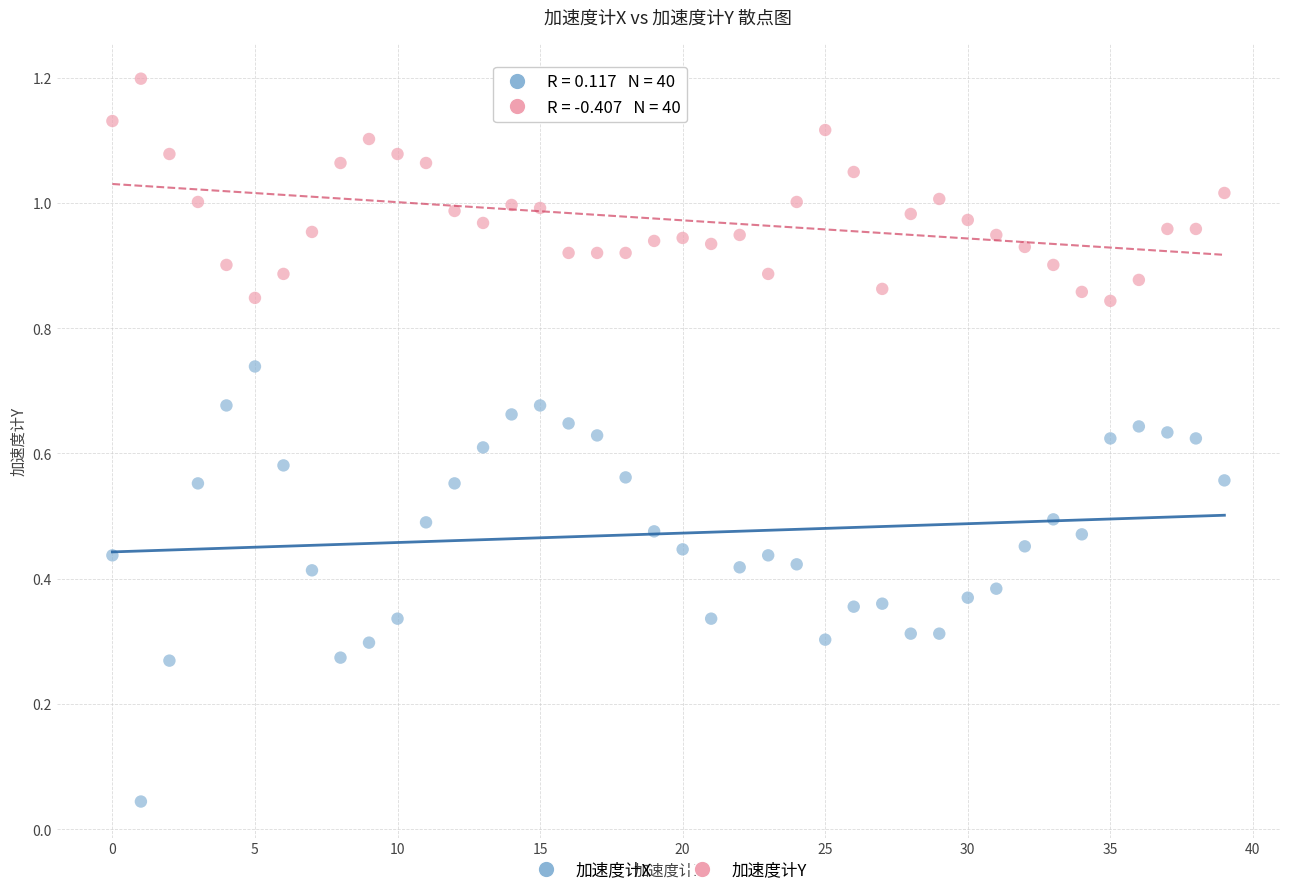

Across all data points, what is the range of Y values (max minus min)?

1.2